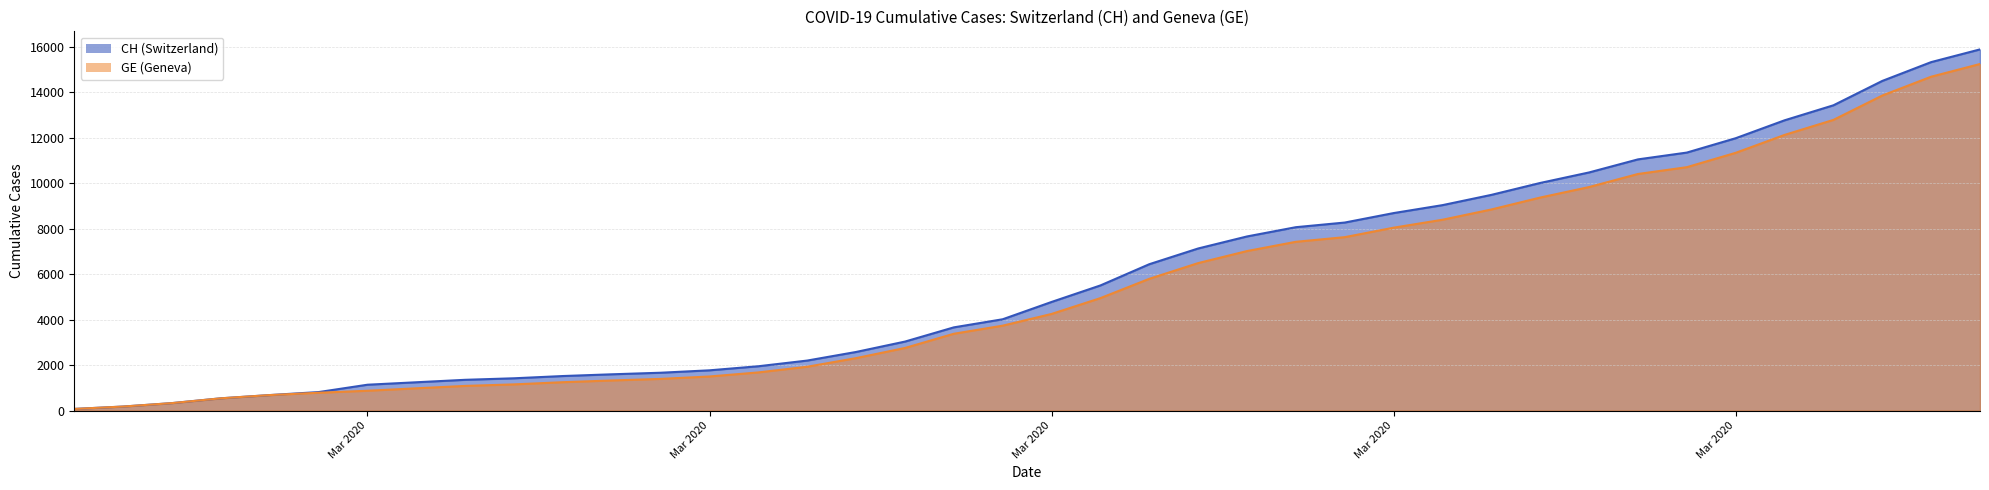

The value of CH at 2020-03-27 is 17069. True or false?

False